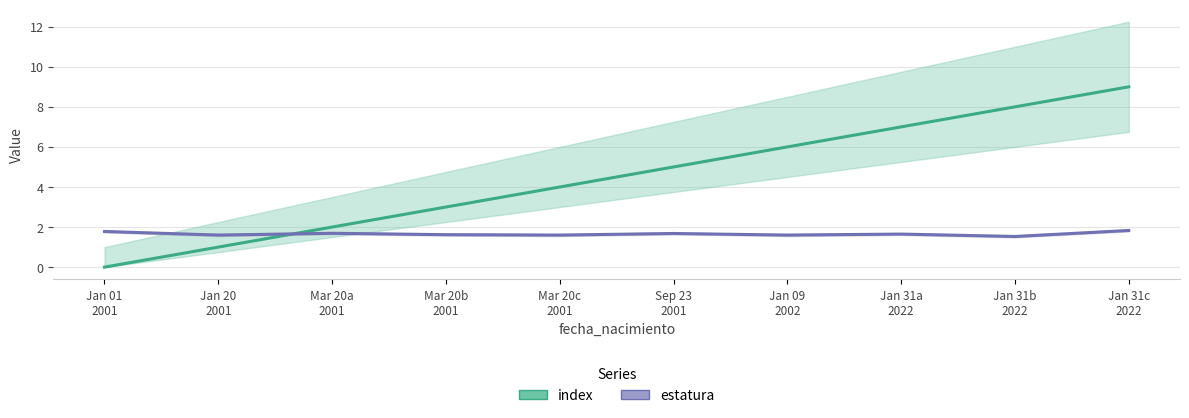

What is the approximate value of index at Sep 23
2001?

5.0